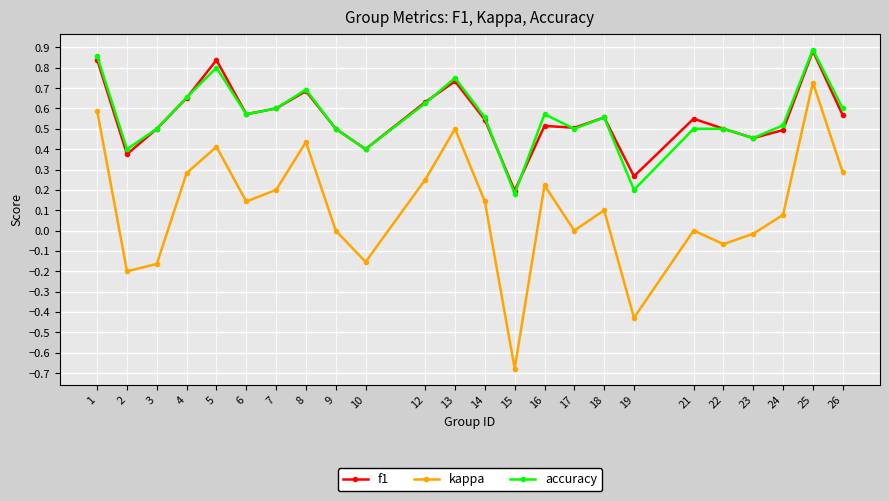

The value of f1 at 25 is 0.9. True or false?

True